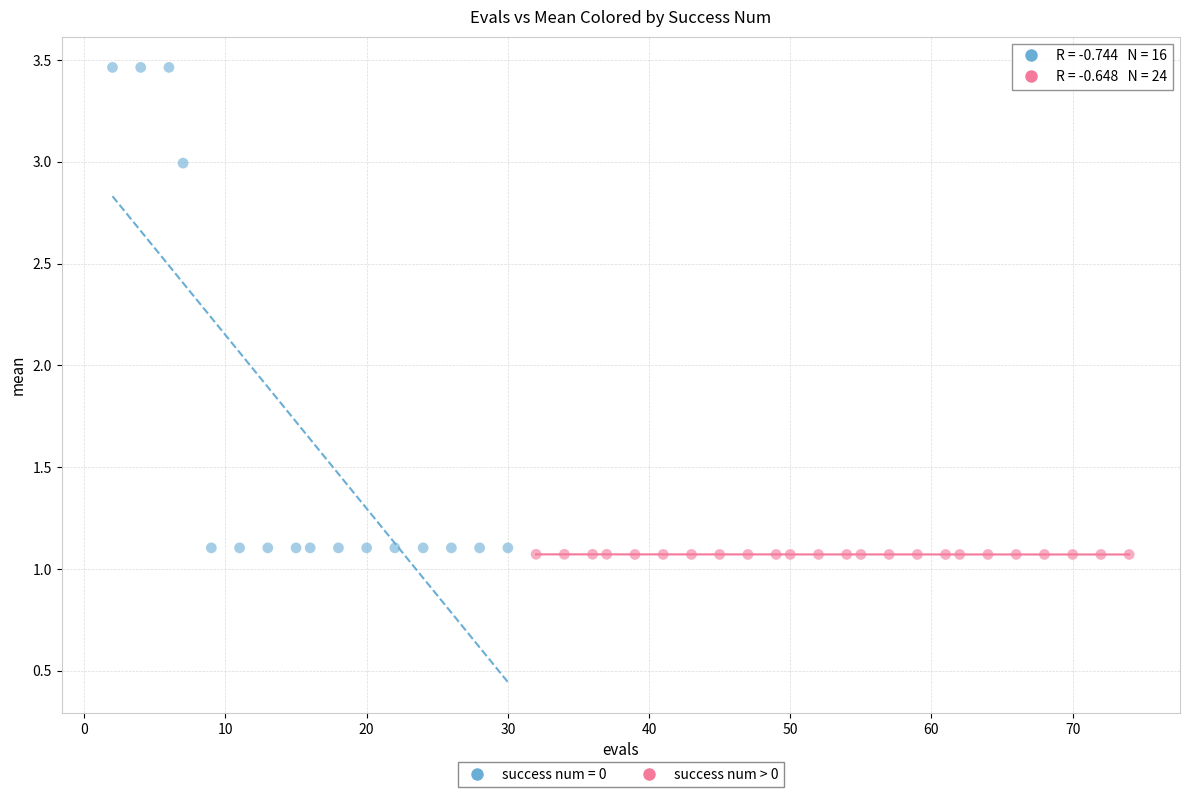

Which series contains the highest Y value?

success num = 0